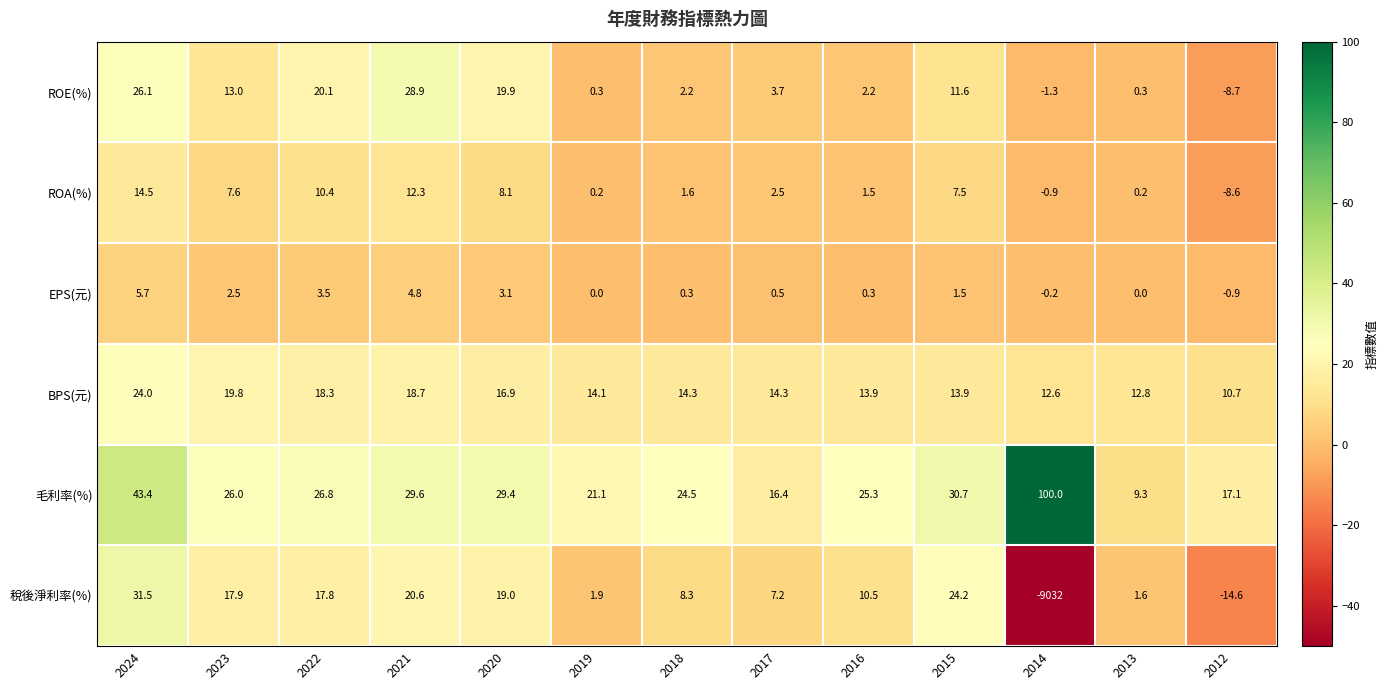

List the series in order of their peak value, highest first.

毛利率(%), 稅後淨利率(%), ROE(%), BPS(元), ROA(%), EPS(元)